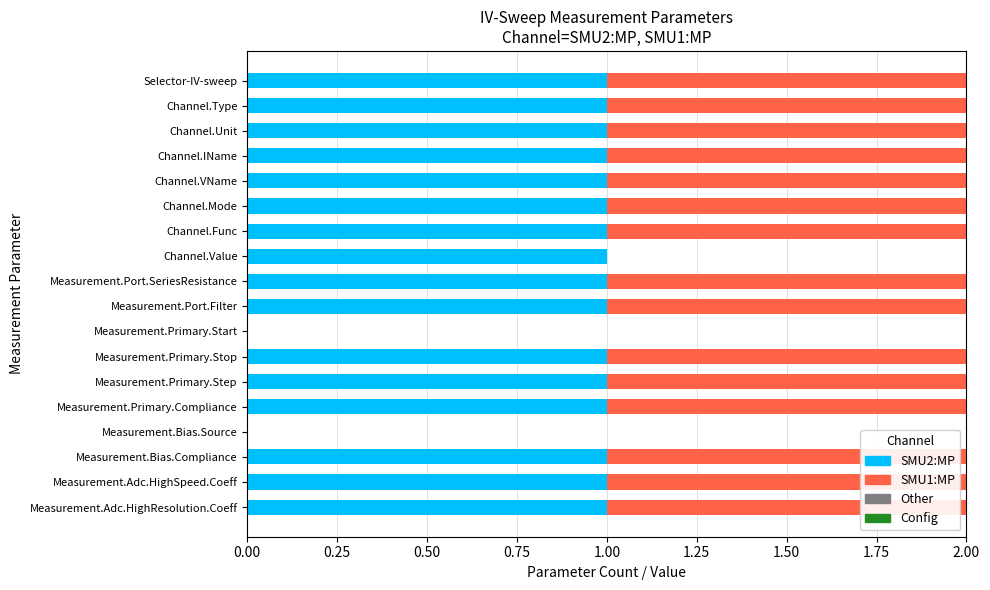

Is it true that SMU2:MP equals 0 at Channel.Func?

False